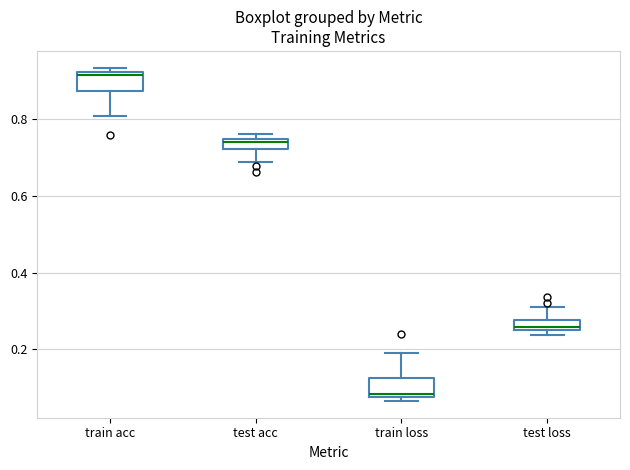

Where does the upper whisker of the box for train loss end on the y-axis? The values are not printed on the chart, so give them approximately, as read against the axis.

0.18